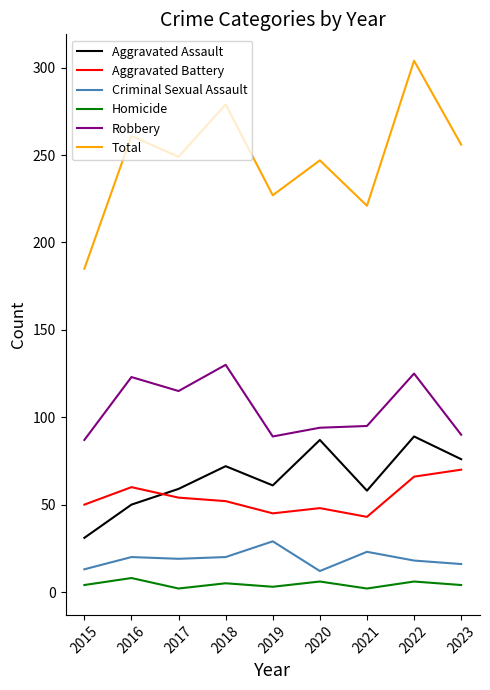

Which series has the largest range (max minus min)?

Total